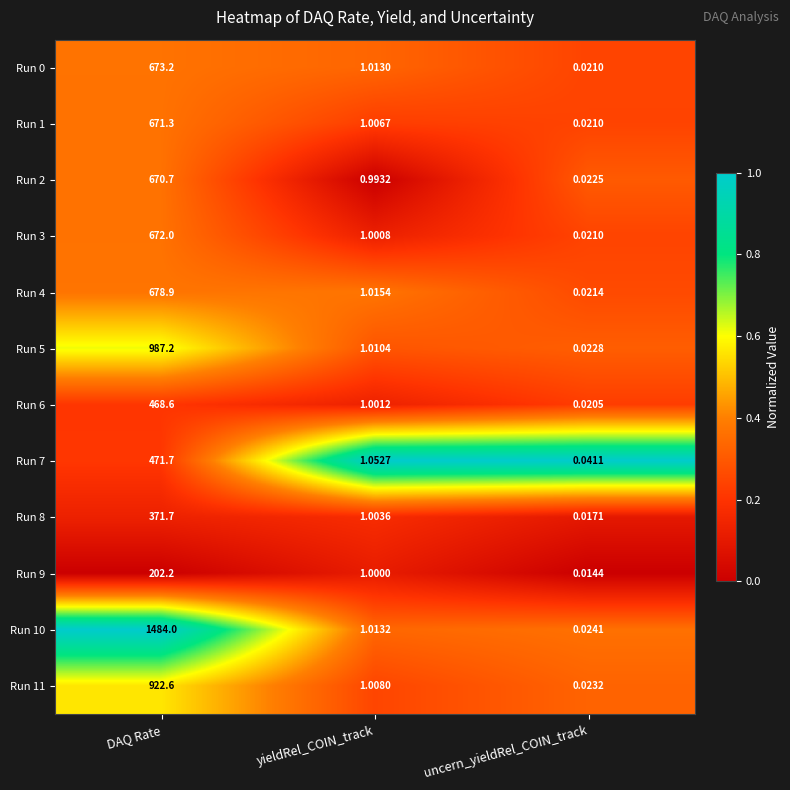

Where is Run 9 nearest to the value 101?

yieldRel_COIN_track